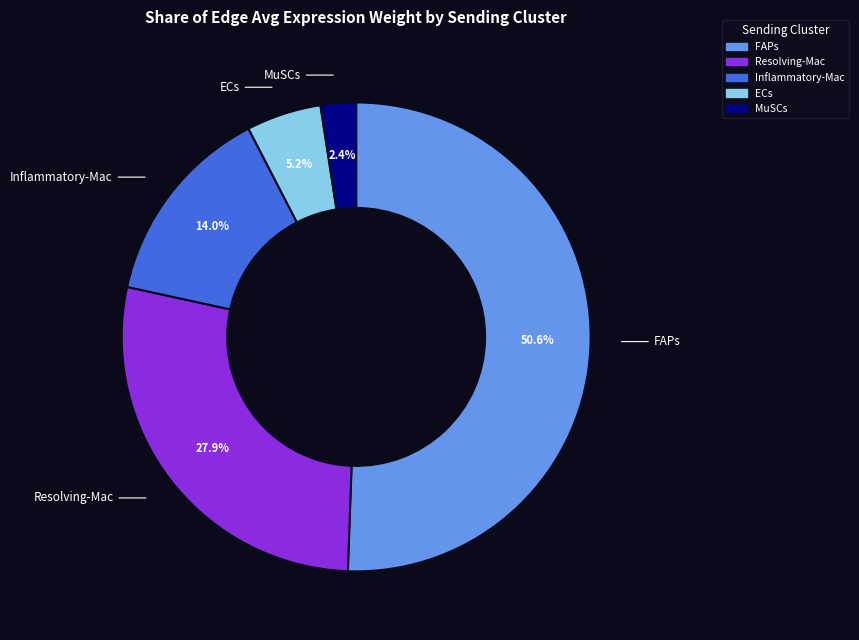

Is there a majority slice in this chart?

Yes